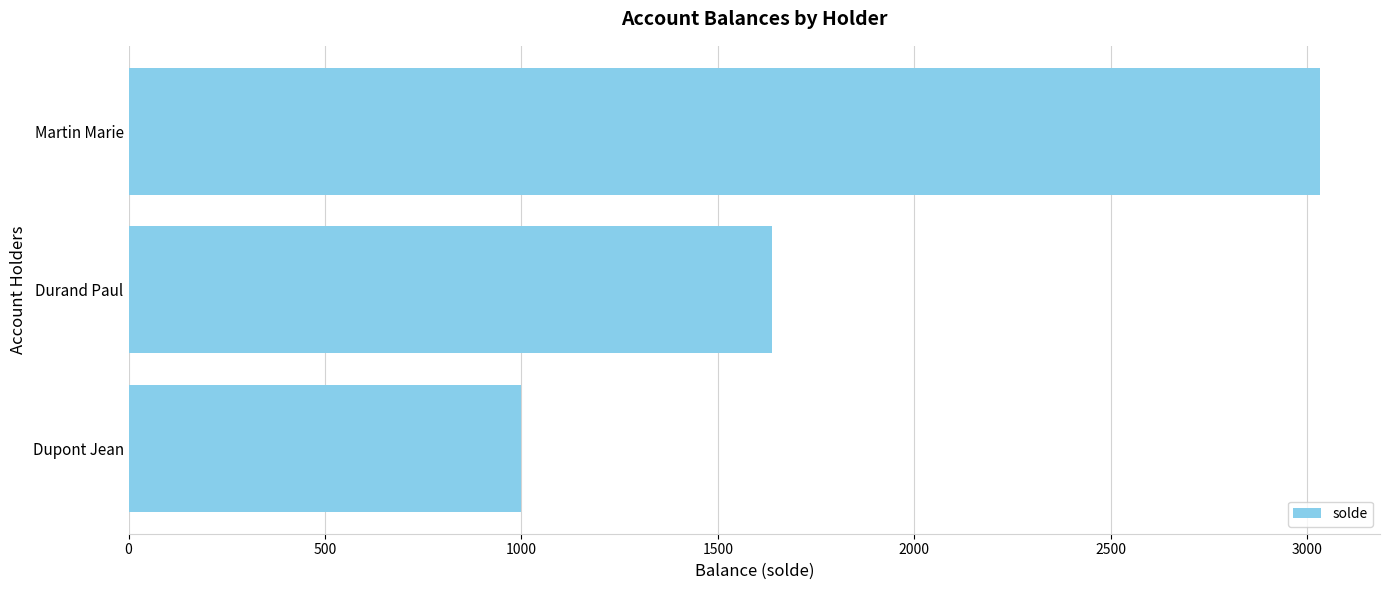

Rank the categories by value from lowest to highest.

Dupont Jean, Durand Paul, Martin Marie